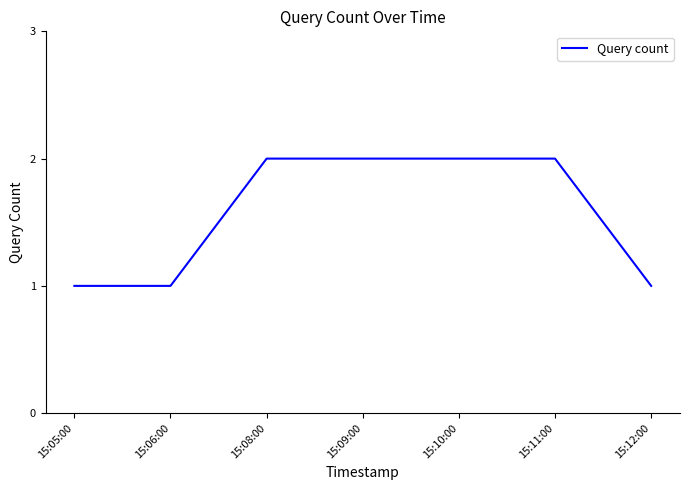

What position from the left is 15:10:00?

5